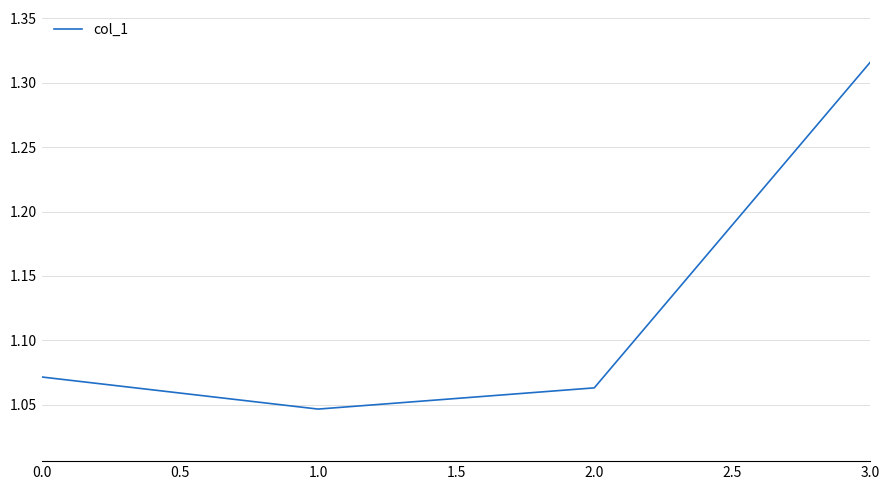

Is this an area chart (filled region under the line)?

No